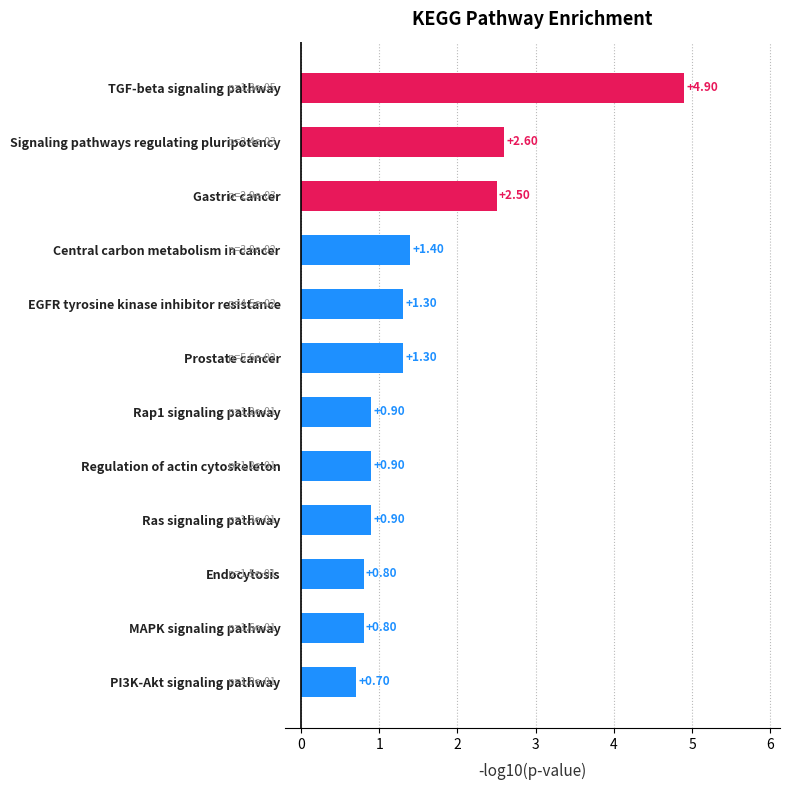

At which category does the chart reach its peak across all series?

TGF-beta signaling pathway